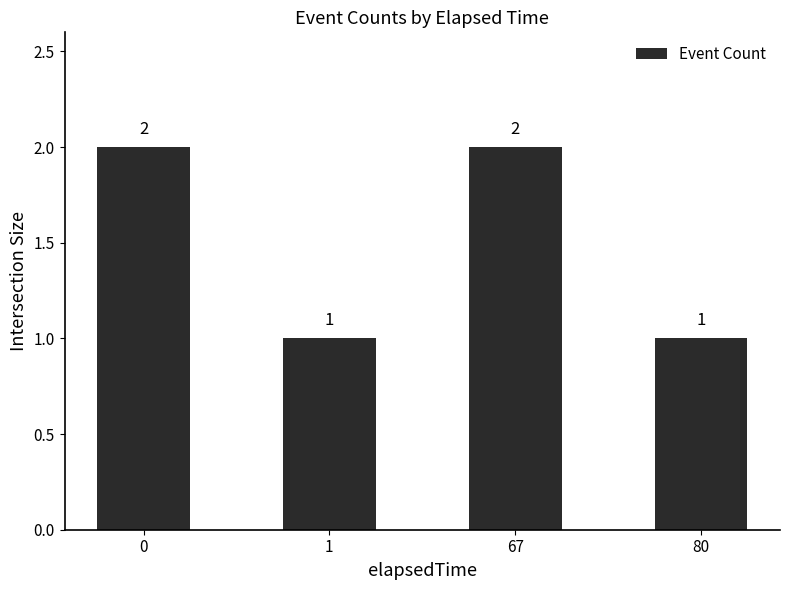

The value at 67 is 2. True or false?

True